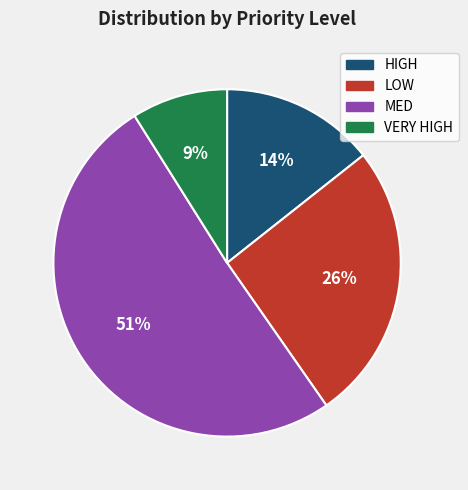

To the nearest percent, what is the difference between the LOW and HIGH slice percentages?

12%